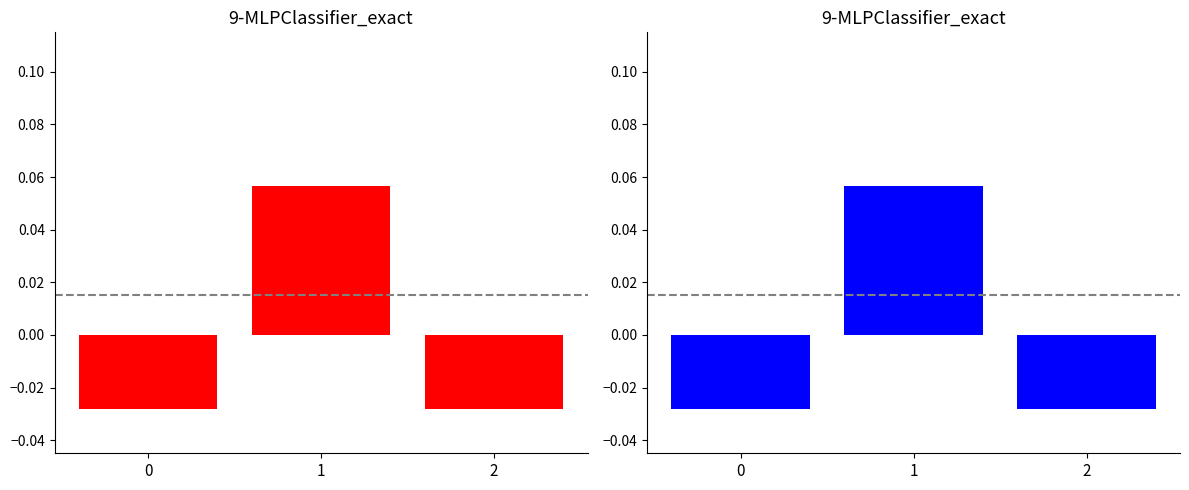

Reading left to right, extract all data points from this chart.

col_0: -0.0	0.1	-0.0
col_0_rev: -0.0	0.1	-0.0